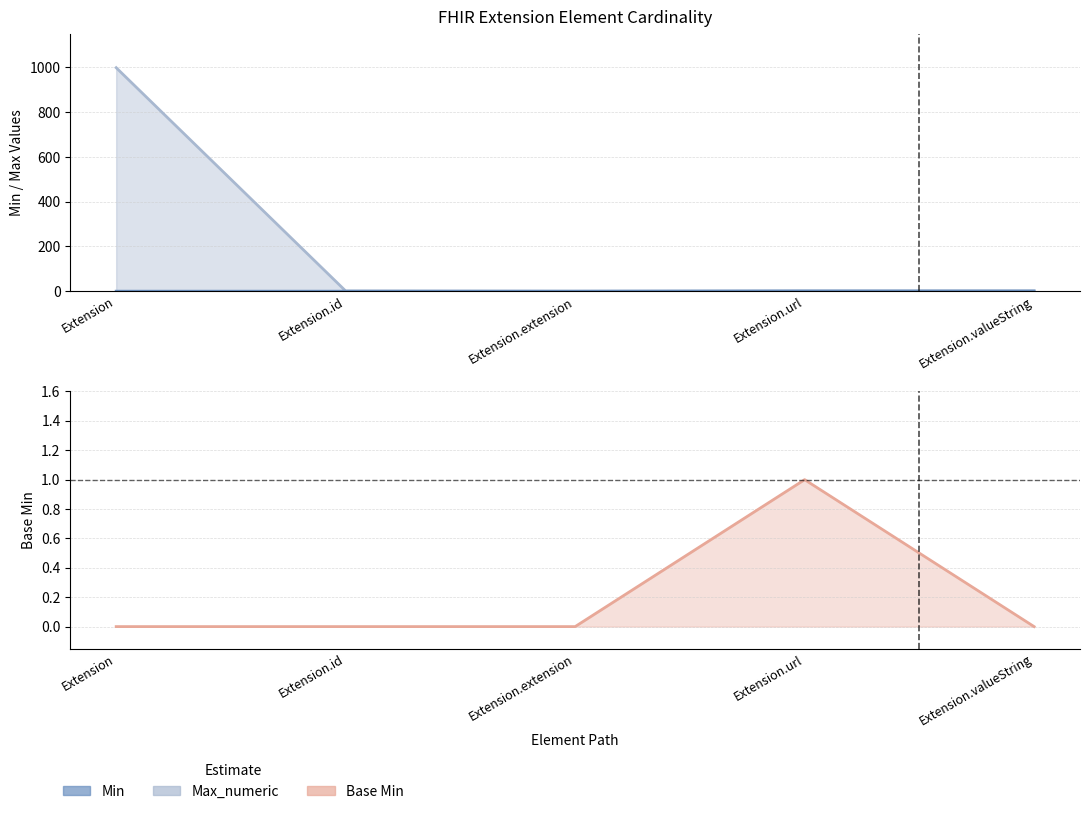

Which series has the largest total across all categories?

Max_numeric